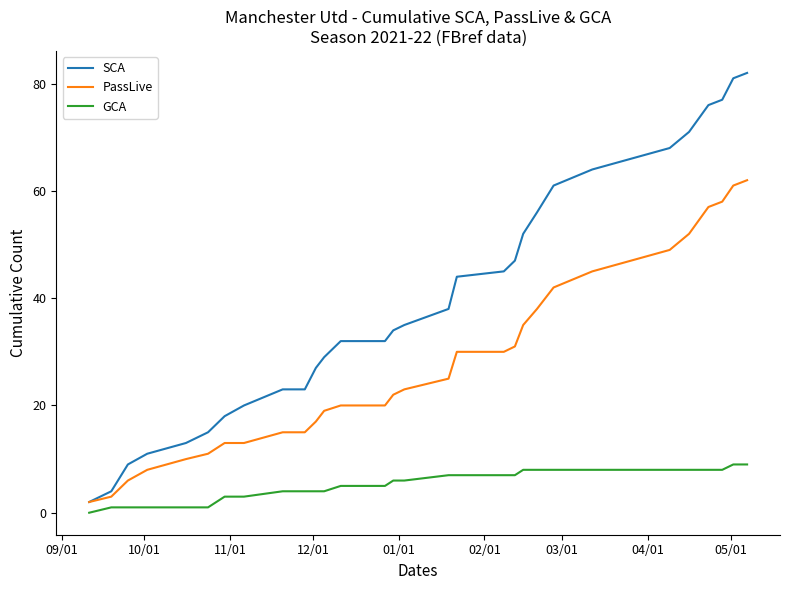

True or false: PassLive and GCA intersect in this chart.

False